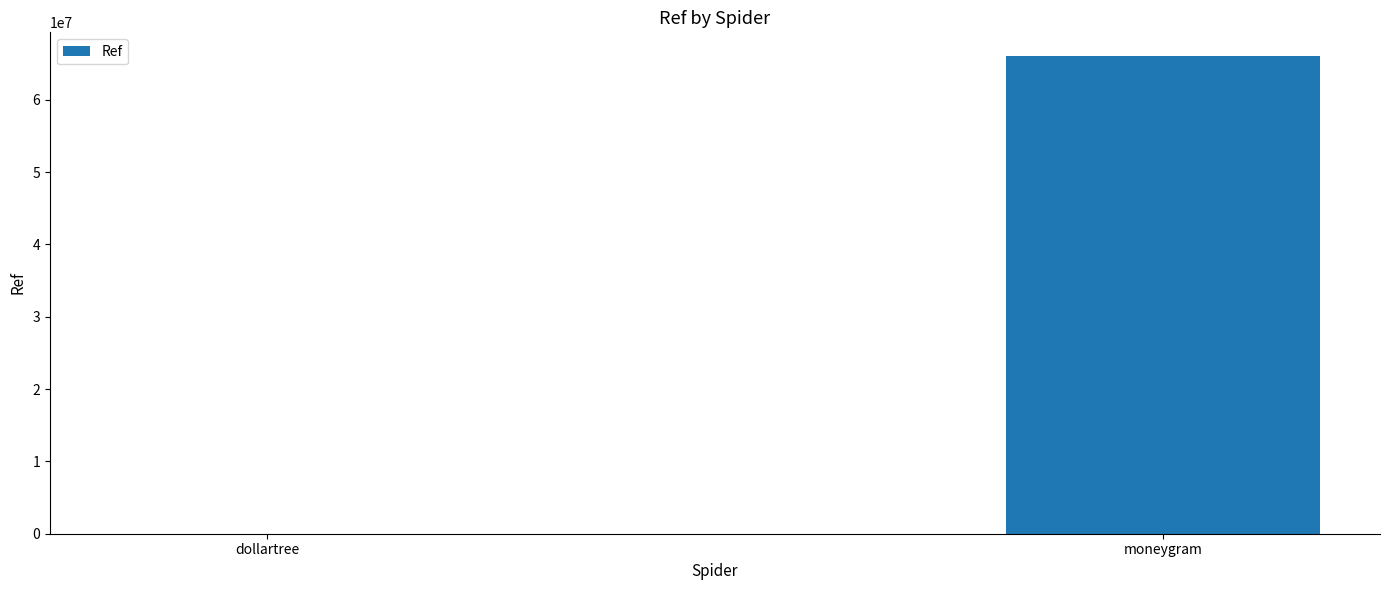

Reading left to right, transcribe all the data shown in this chart.

dollartree=2167	moneygram=66025744